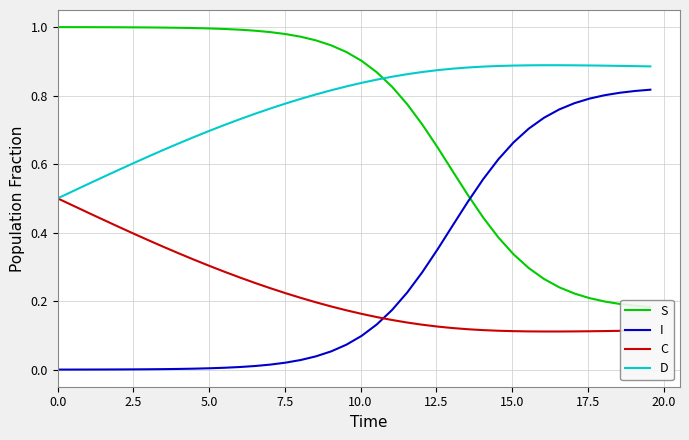

Is this an area chart (filled region under the line)?

No